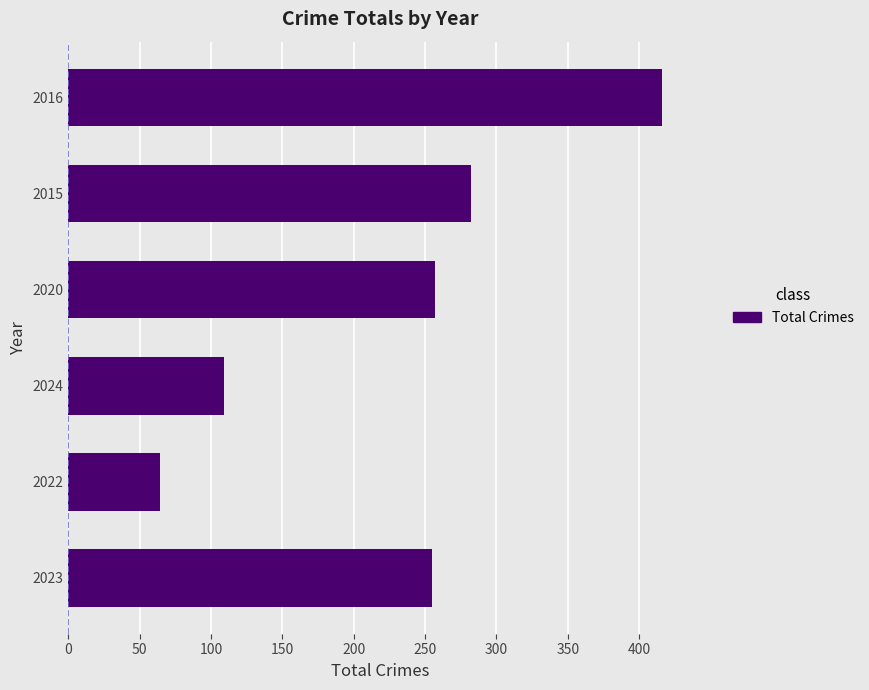

Read the value at 2016.

416